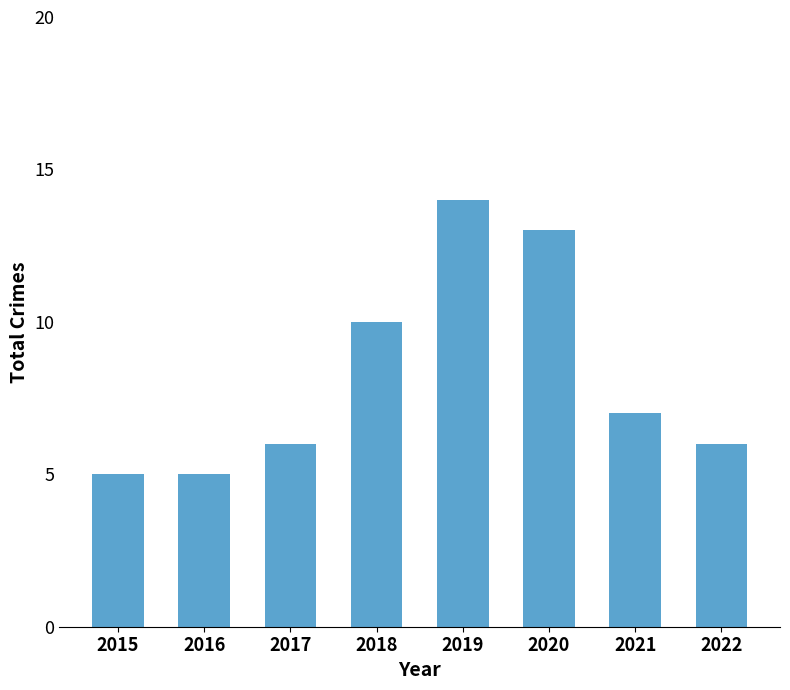

The value at 2018 is 10. True or false?

True